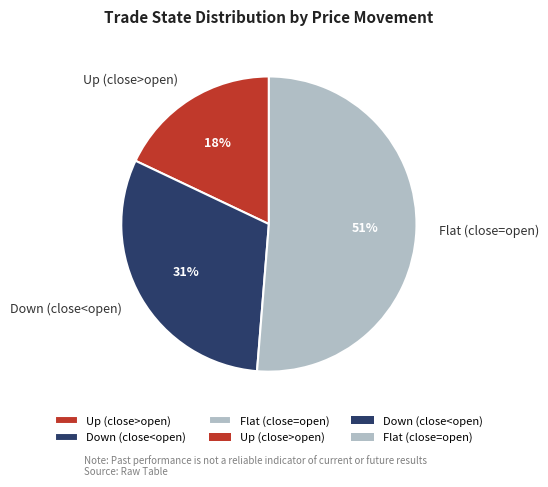

What percentage is the Flat (close=open) slice, to the nearest percent?

51%